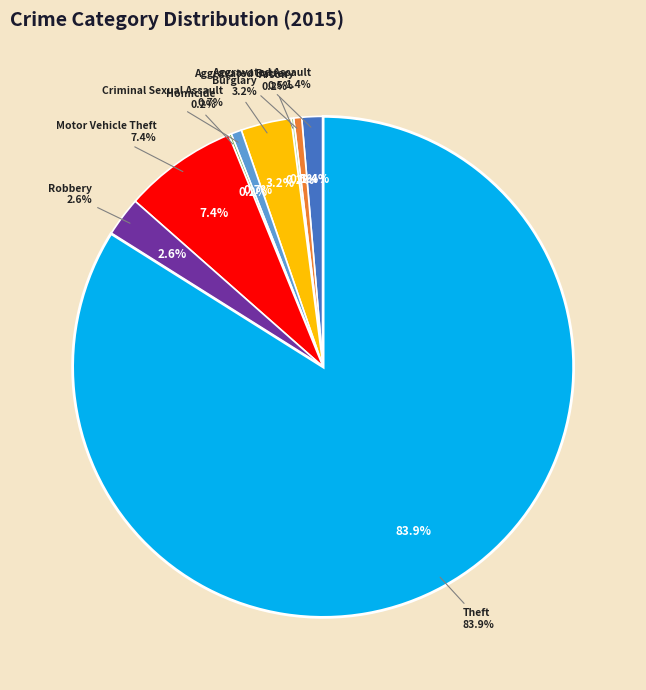

Is it true that Criminal Sexual Assault is 1% of the pie?

True